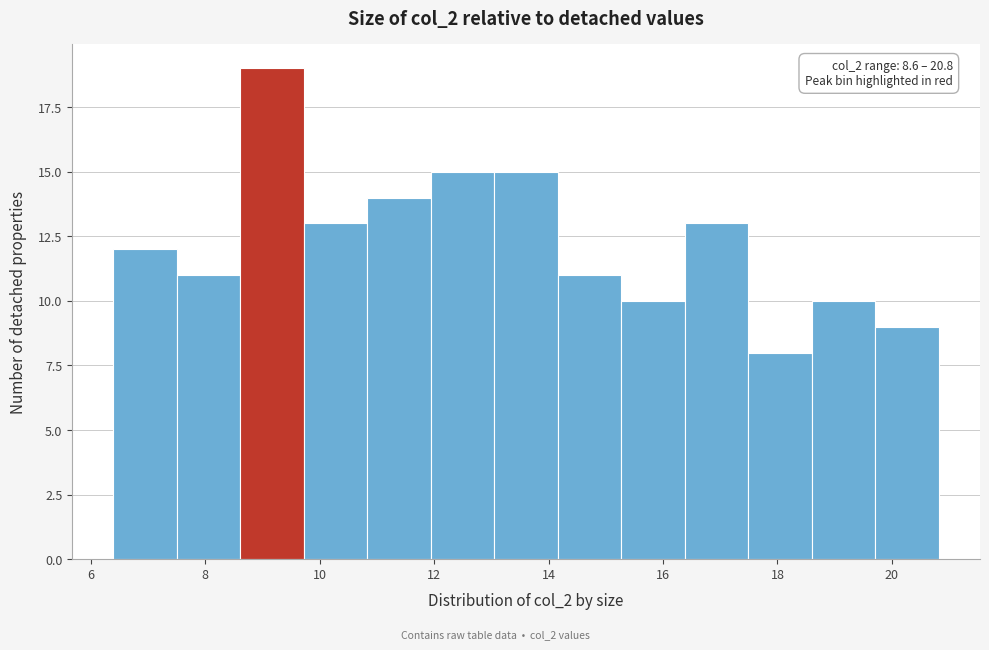

Over which range of the x-axis is the bar tallest?

8.6 to 9.8